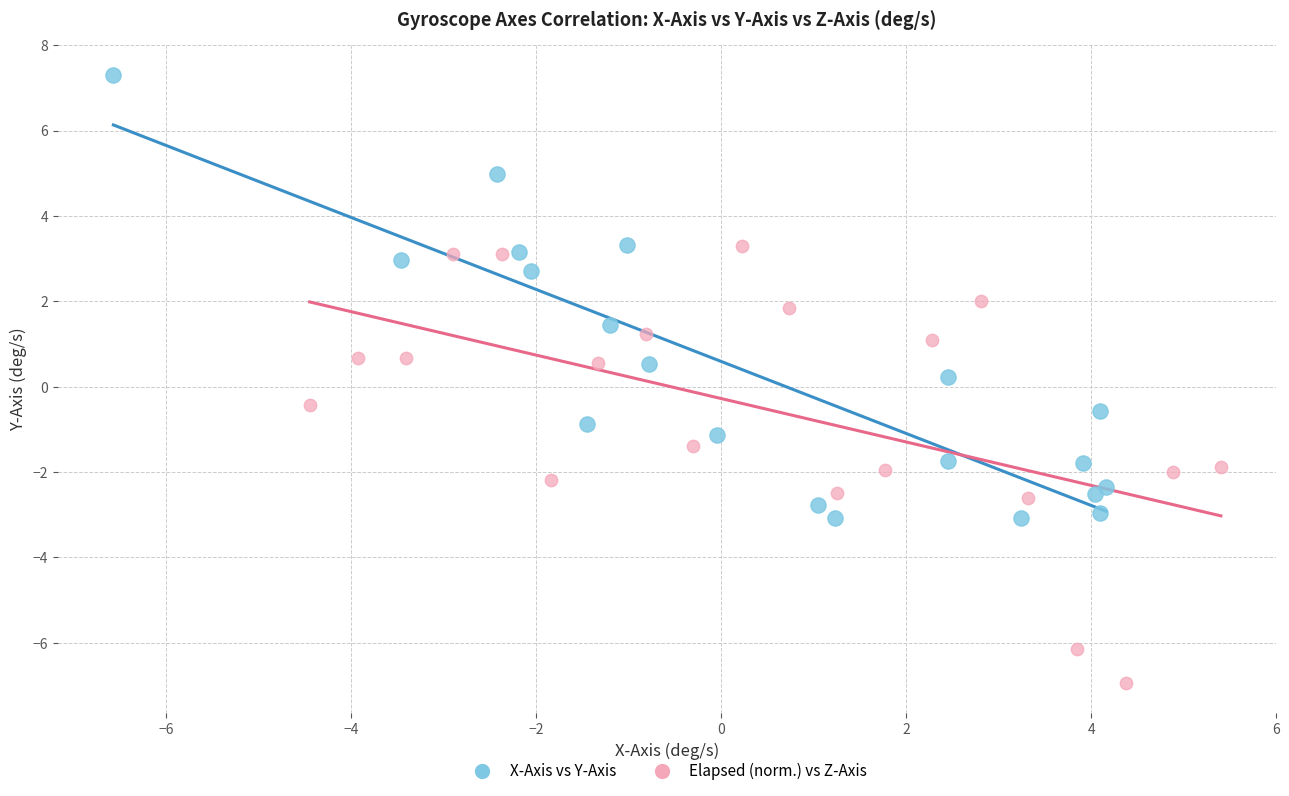

What are all the series names shown in the legend?

X-Axis vs Y-Axis, Elapsed (norm.) vs Z-Axis